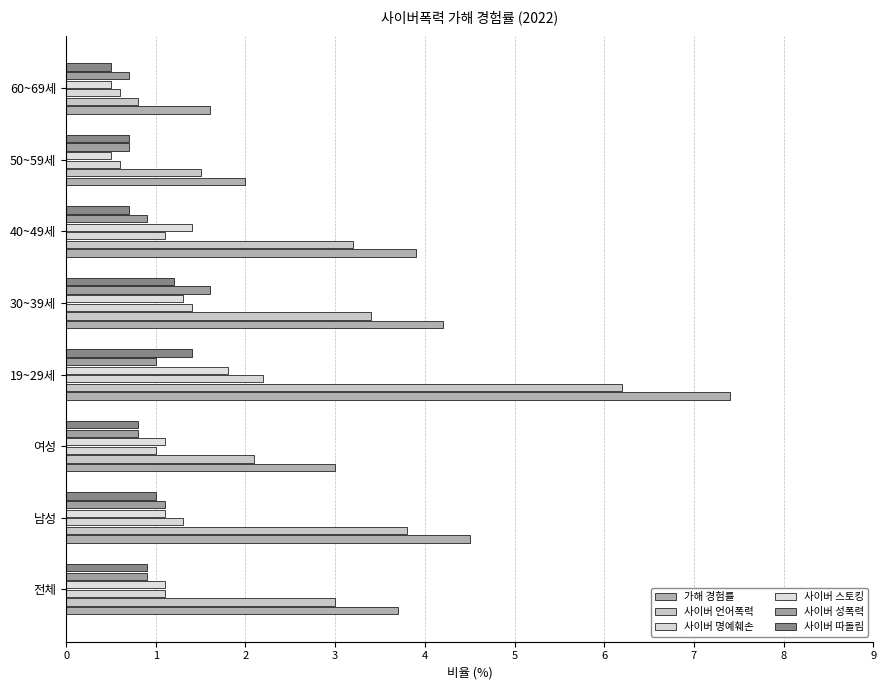

List the labels in order of 사이버 성폭력 value, largest first.

30~39세, 남성, 19~29세, 전체, 40~49세, 여성, 50~59세, 60~69세